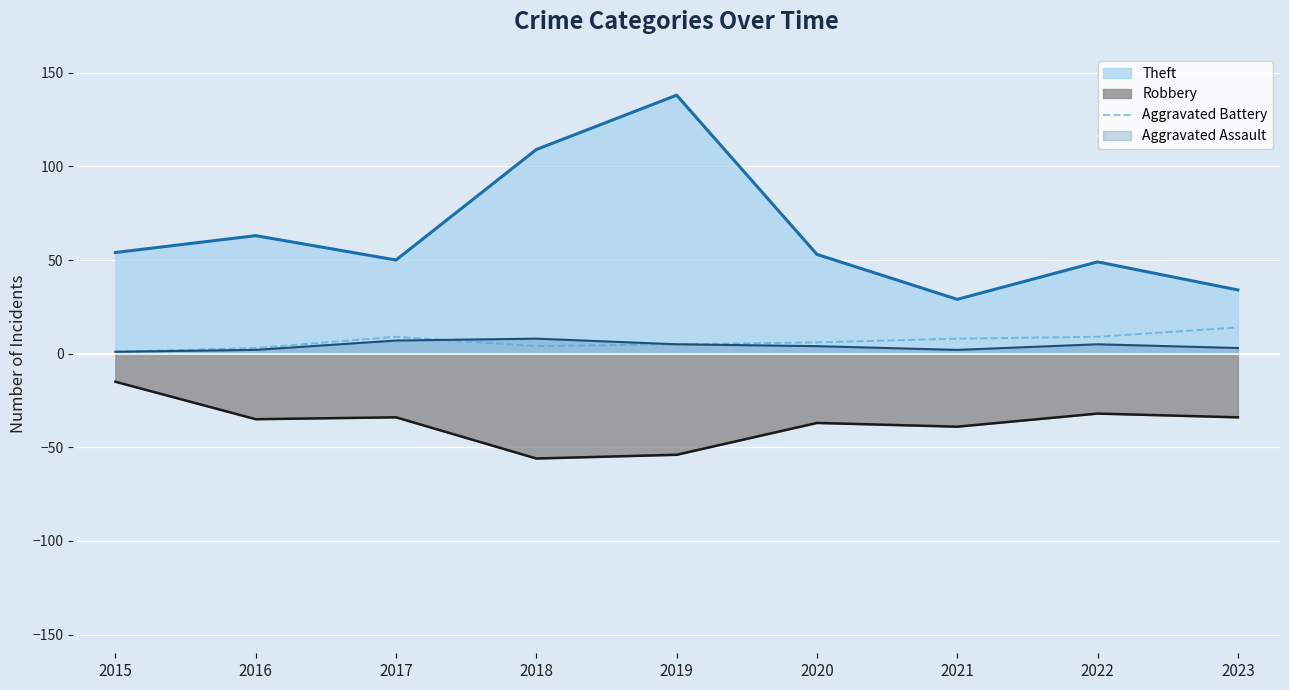

The Aggravated Assault series shows 2 at 2021. True or false?

True